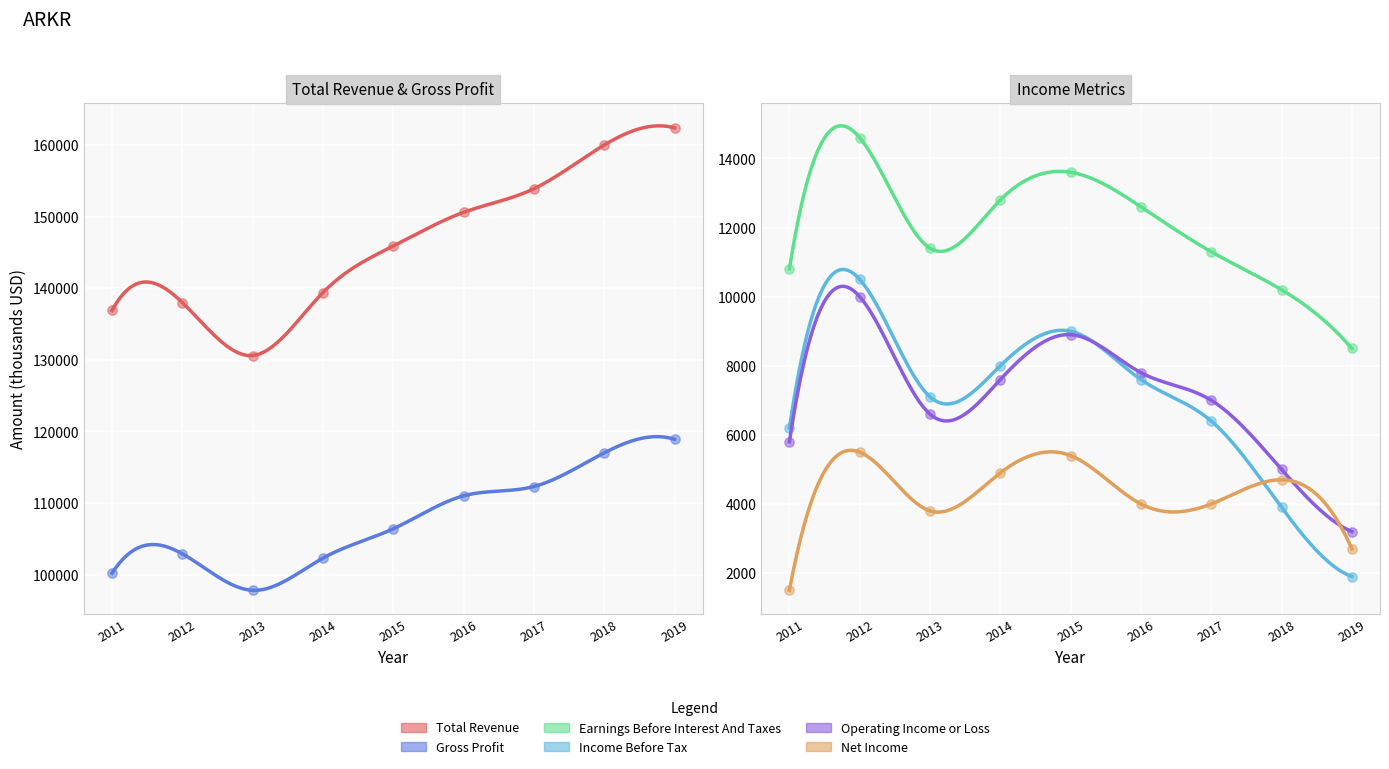

What are all the series names shown in the legend?

Total Revenue, Gross Profit, Operating Income or Loss, Net Income, Income Before Tax, Earnings Before Interest And Taxes